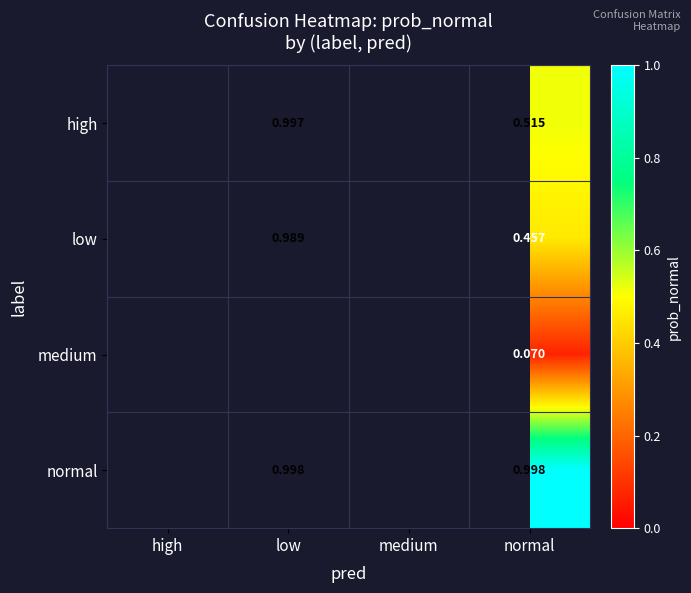

Is the value of low at low greater than the value of medium at normal?

Yes